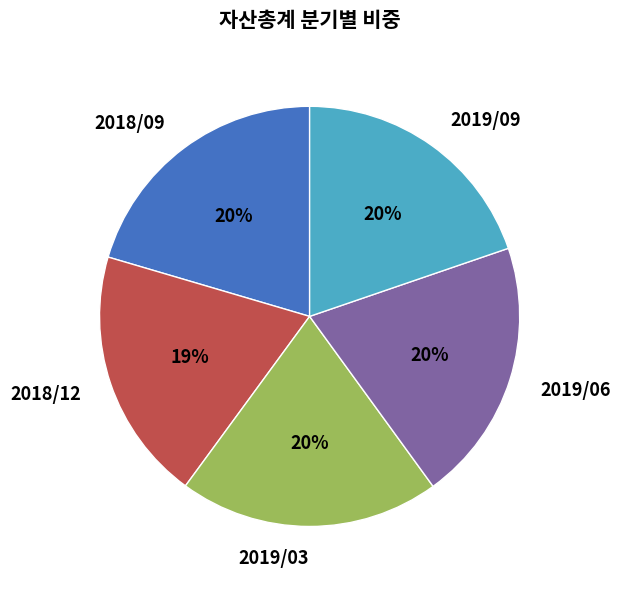

Count the number of slices in the pie.

5